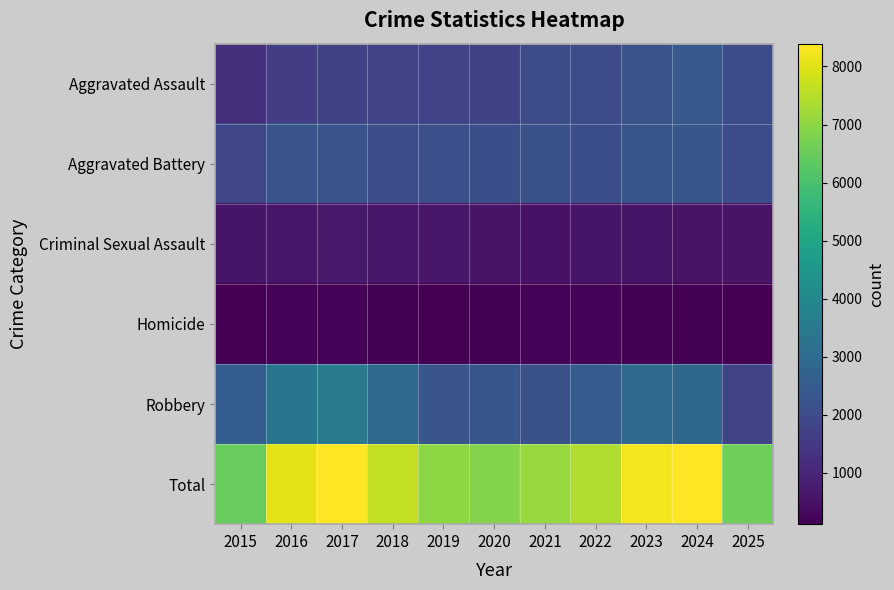

Reading left to right, what are all the values shown in this chart?

Aggravated Assault: 2015=1277	2016=1627	2017=1738	2018=1786	2019=1788	2020=1706	2021=2035	2022=2003	2023=2245	2024=2430	2025=2006
Aggravated Battery: 2015=1895	2016=2277	2017=2240	2018=2069	2019=2152	2020=2108	2021=2176	2022=2116	2023=2331	2024=2332	2025=2043
Criminal Sexual Assault: 2015=585	2016=615	2017=693	2018=634	2019=628	2020=546	2021=527	2022=592	2023=573	2024=552	2025=567
Homicide: 2015=125	2016=186	2017=195	2018=156	2019=142	2020=166	2021=194	2022=193	2023=178	2024=156	2025=117
Robbery: 2015=2574	2016=3338	2017=3527	2018=2991	2019=2288	2020=2326	2021=2177	2022=2510	2023=2934	2024=2902	2025=1830
Total: 2015=6456	2016=8043	2017=8393	2018=7636	2019=6998	2020=6852	2021=7109	2022=7414	2023=8261	2024=8372	2025=6563